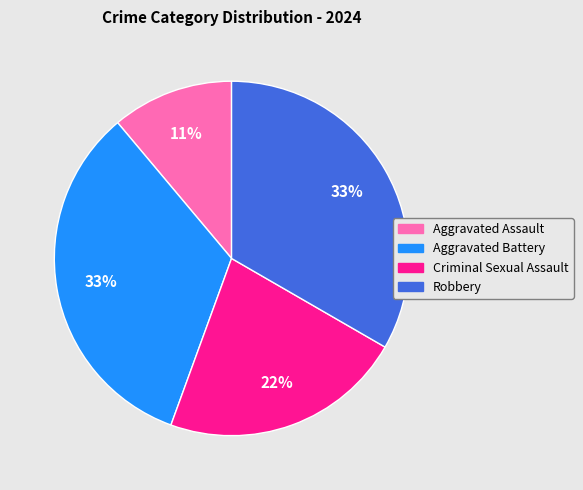

Count the number of slices in the pie.

4